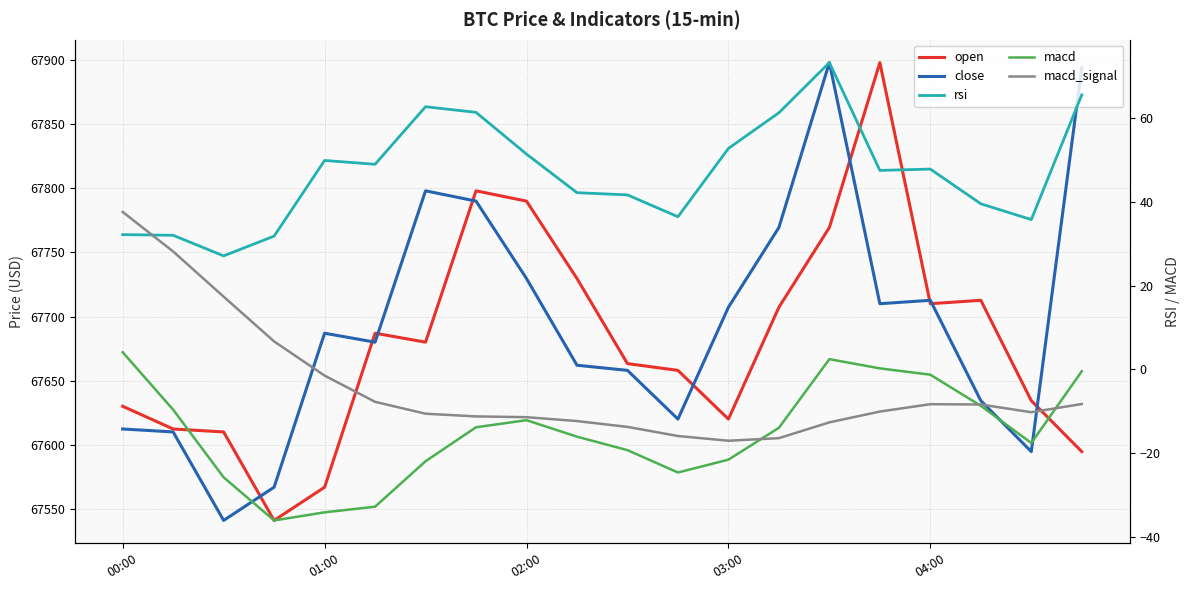

The value of macd_signal at 7 is -17.3. True or false?

False